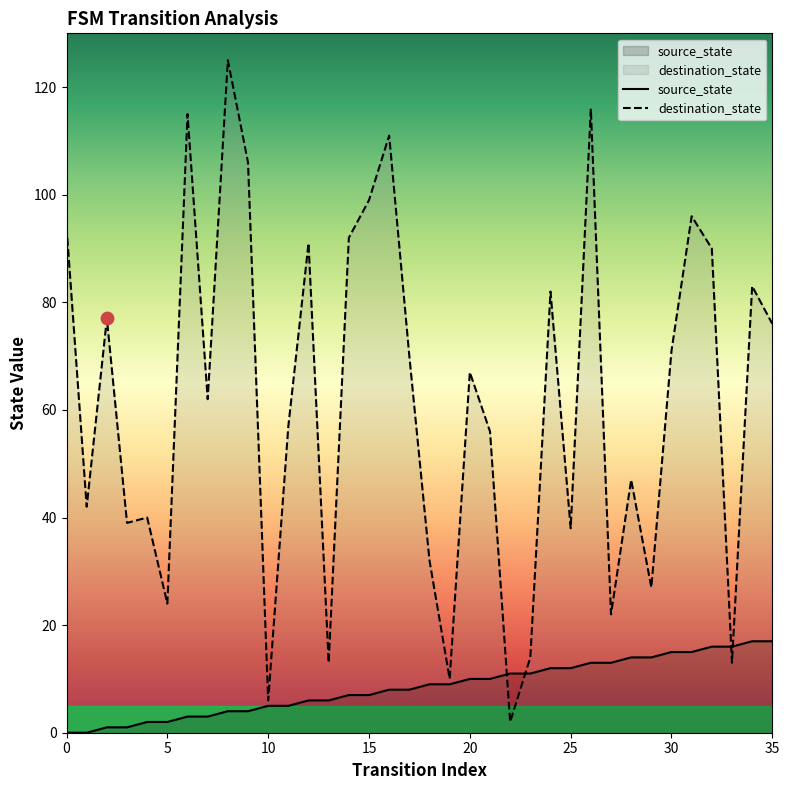

Which series contains the highest Y value?

destination_state